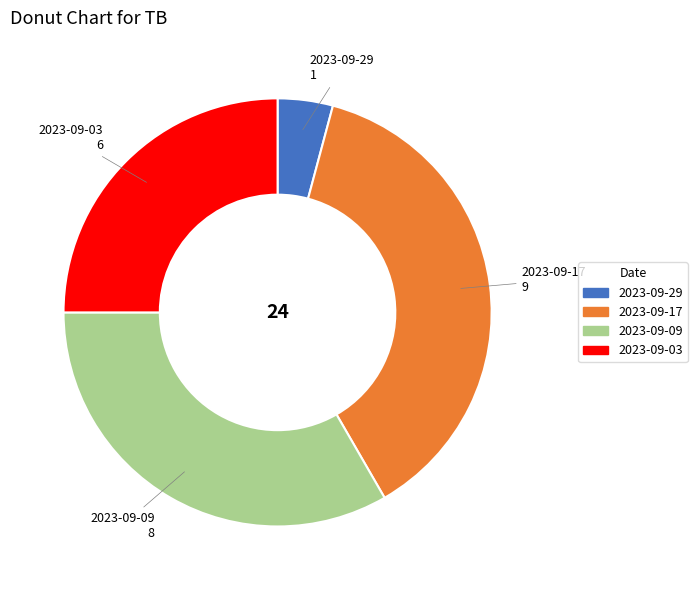

Rank the categories by value from lowest to highest.

2023-09-29, 2023-09-03, 2023-09-09, 2023-09-17